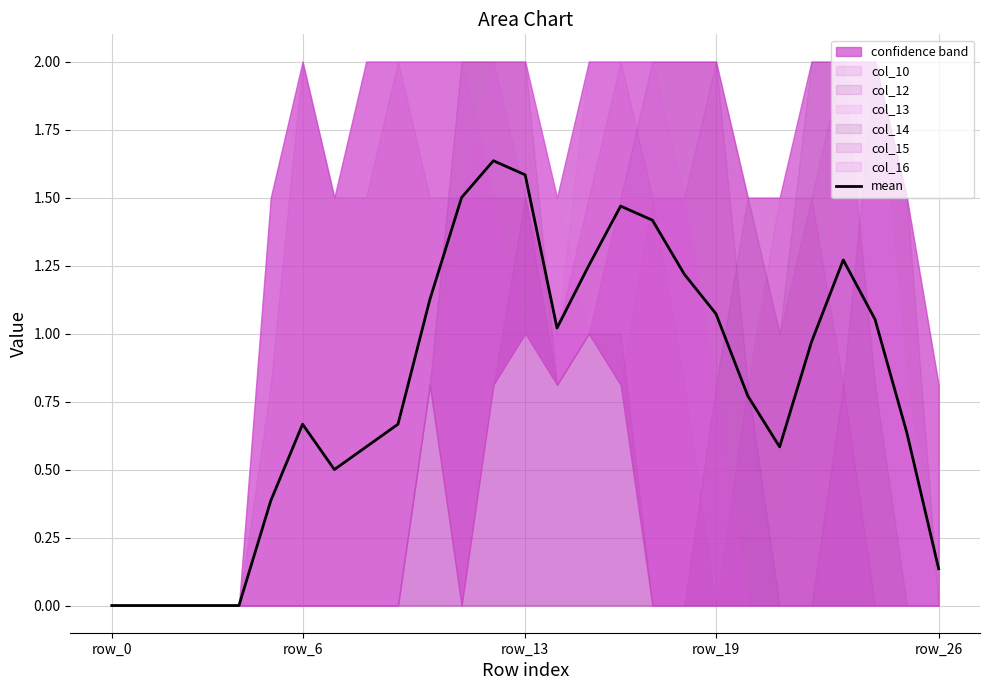

Reading left to right, list all the values displayed in this chart.

0.0	0.0	0.0	0.0	0.0	0.4	0.7	0.5	0.6	0.7	1.1	1.5	1.6	1.6	1.0	1.2	1.5	1.4	1.2	1.1	0.8	0.6	1.0	1.3	1.1	0.6	0.1